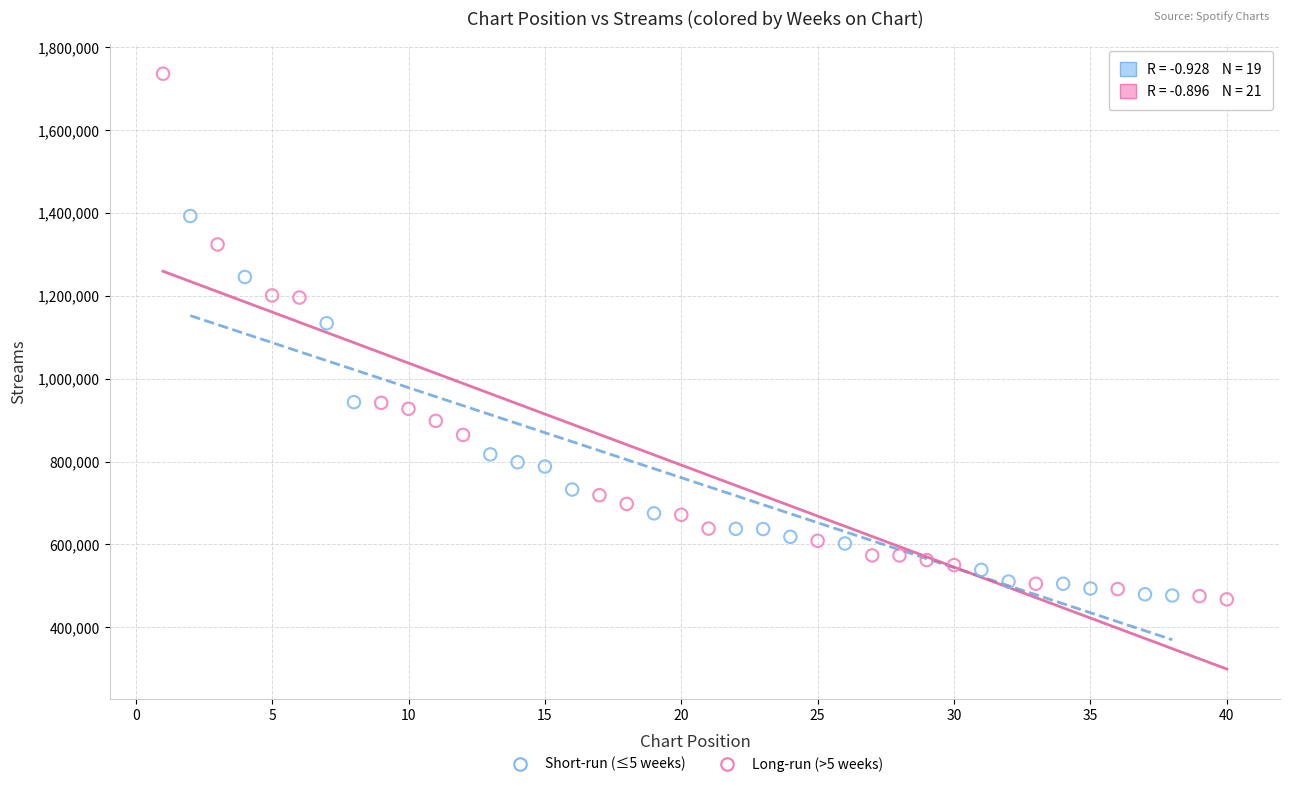

Which series has the largest Y range (max minus min)?

Long-run (>5 weeks)